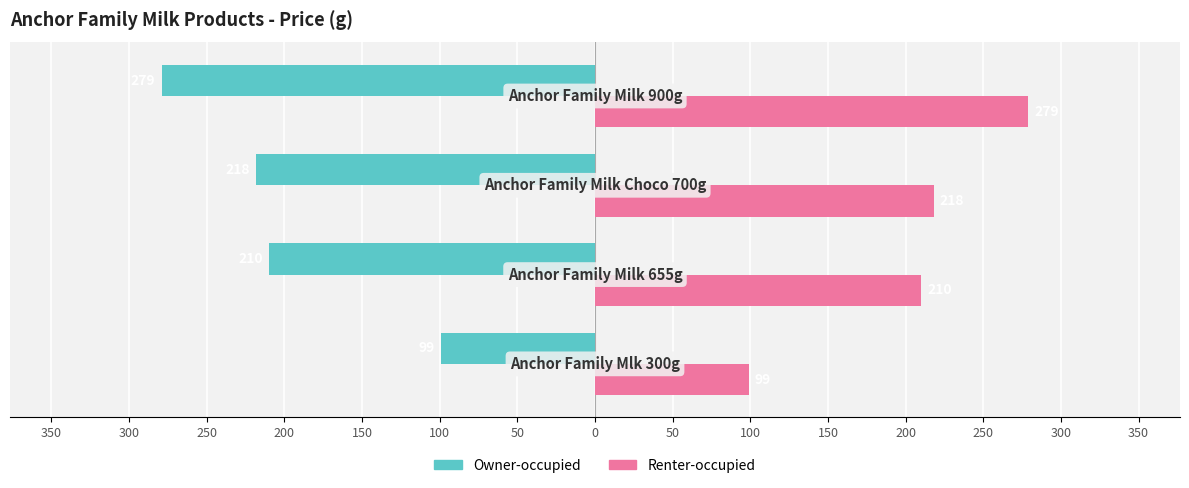

Rank the series by their maximum value, from lowest to highest.

Owner-occupied, Renter-occupied